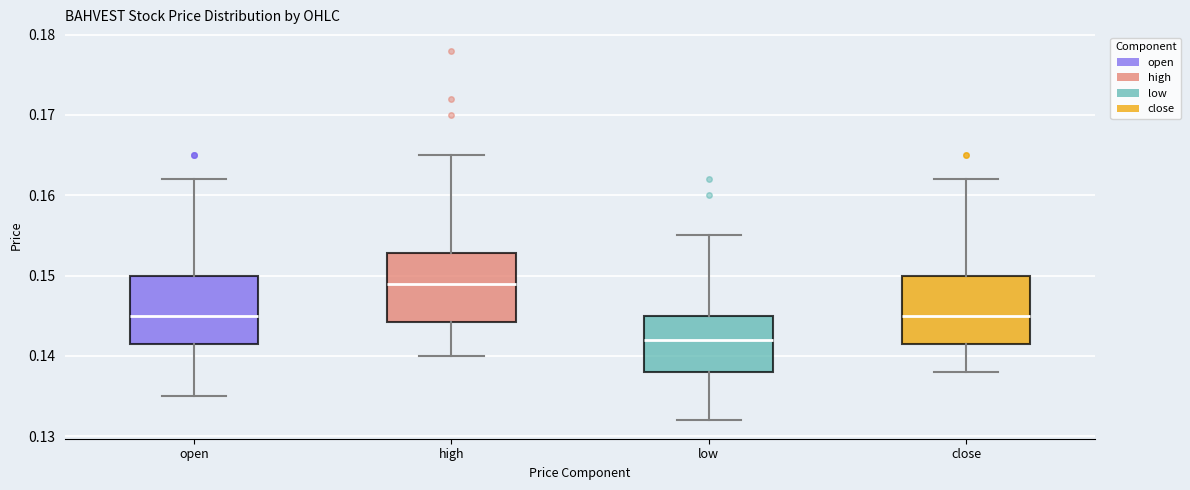

Which box has the highest median line?

high